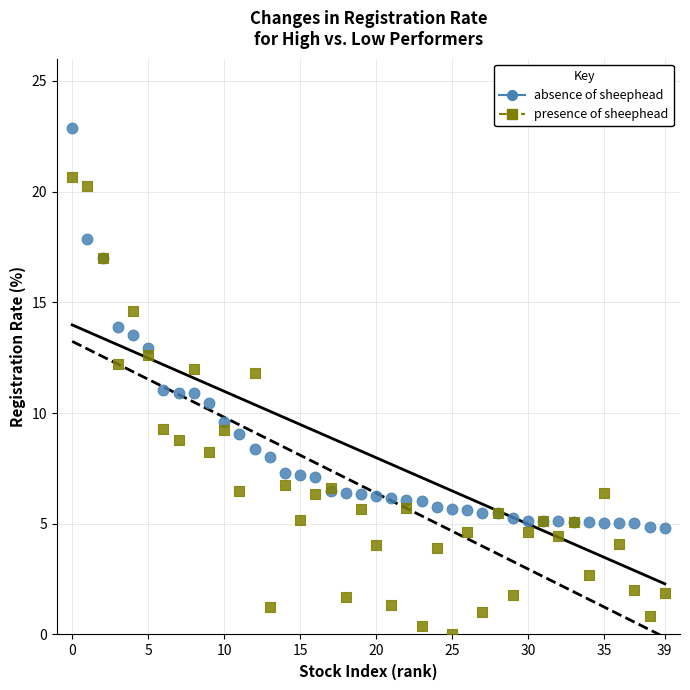

What are all the series names shown in the legend?

absence of sheephead, presence of sheephead